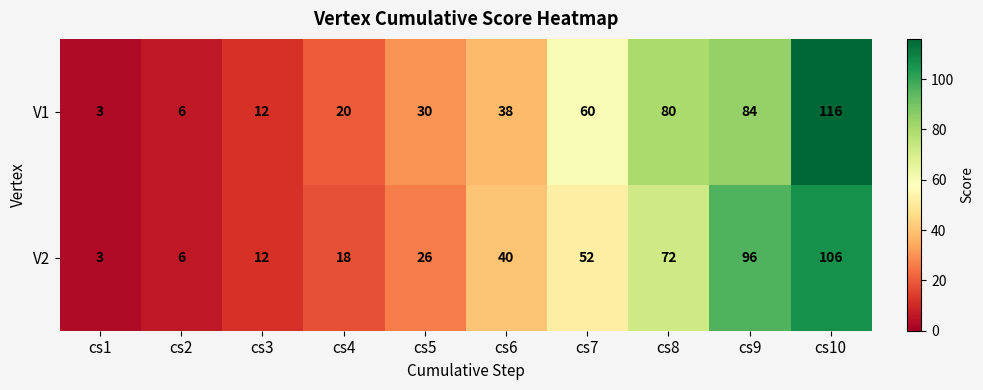

The V1 series shows 3 at cs1. True or false?

True